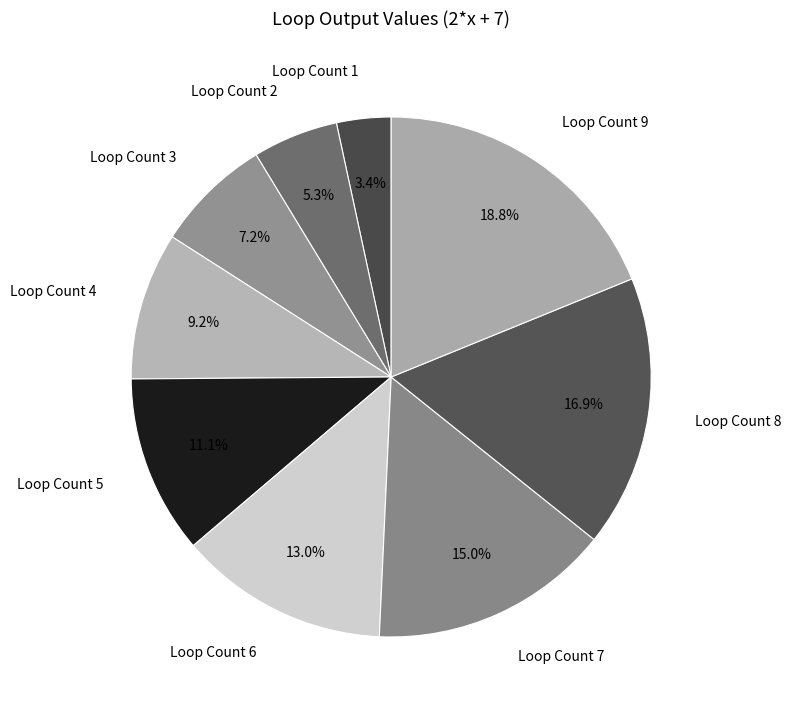

To the nearest percent, what percentage of the pie is Loop Count 6?

13%